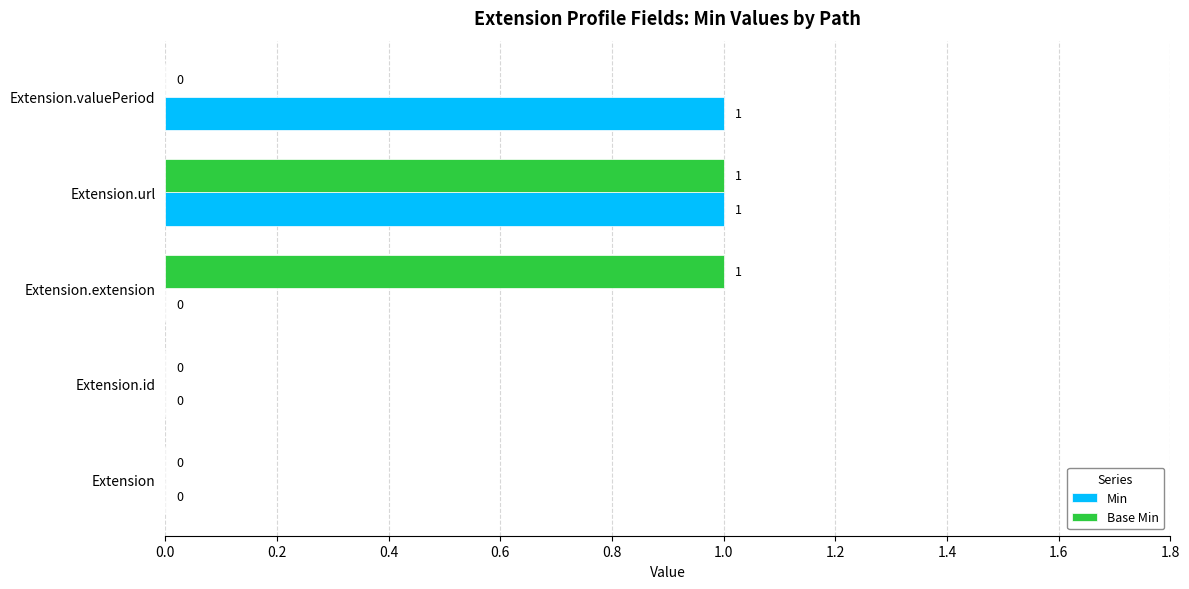

At which category is the sum across all series the highest?

Extension.url